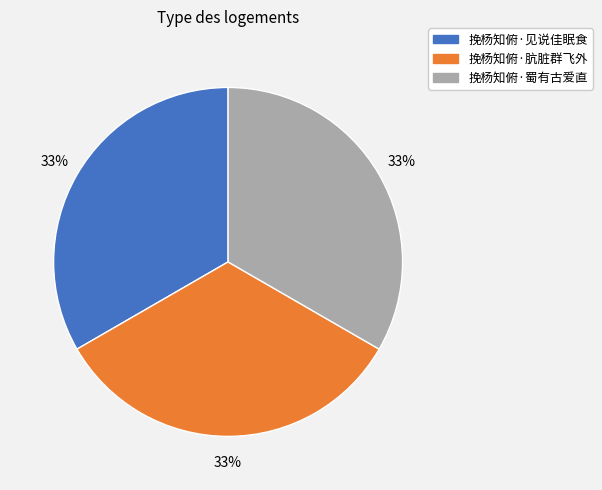

The 挽杨知俯·肮脏群飞外 slice represents 33% of the pie. True or false?

True